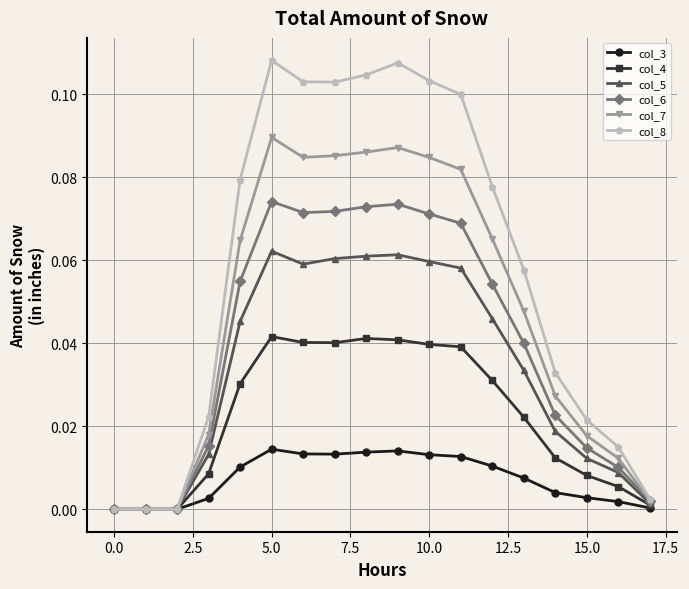

Which series has the largest range (max minus min)?

col_8